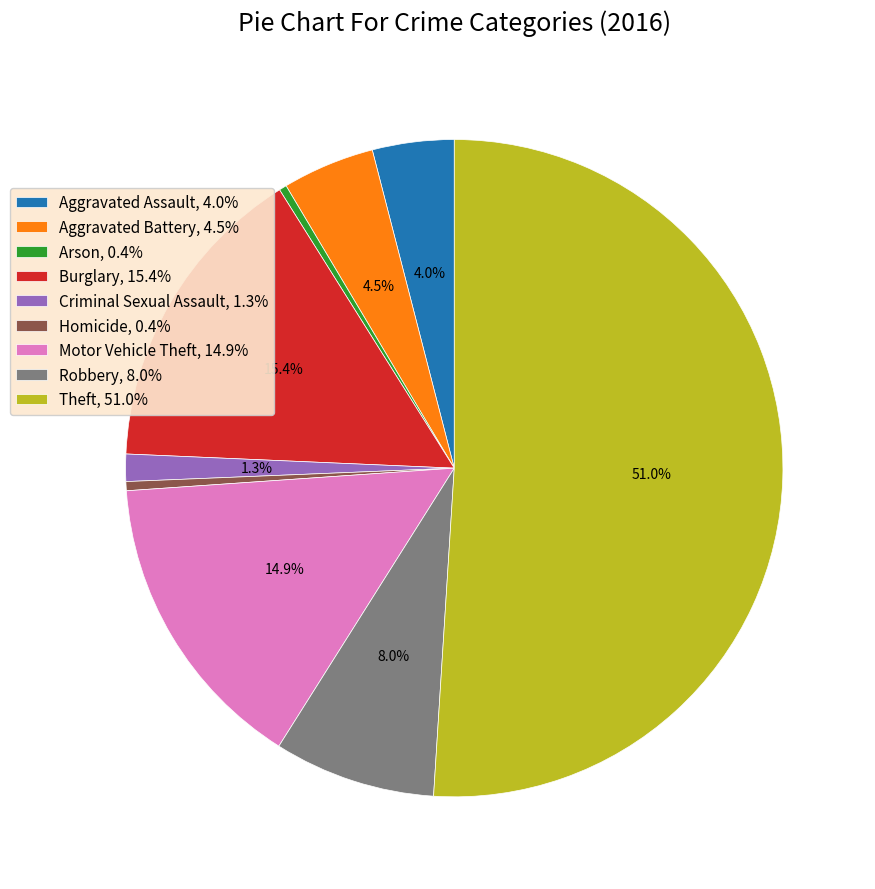

Is it true that Robbery is 1% of the pie?

False